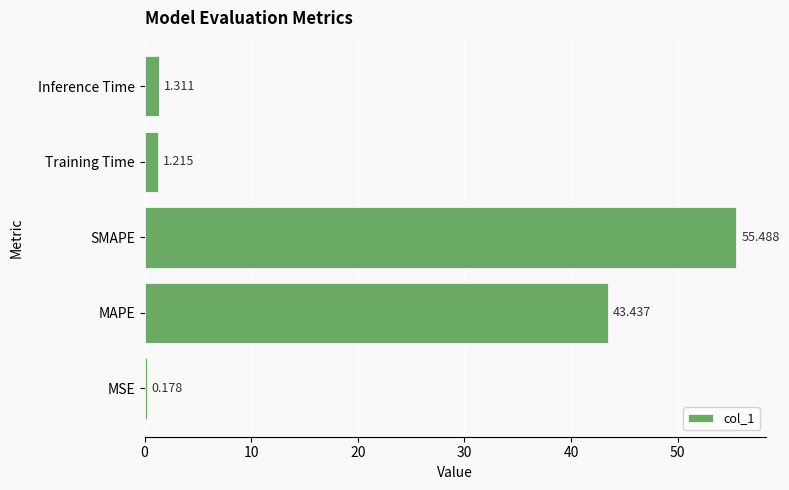

At which label is the value closest to 27?

MAPE